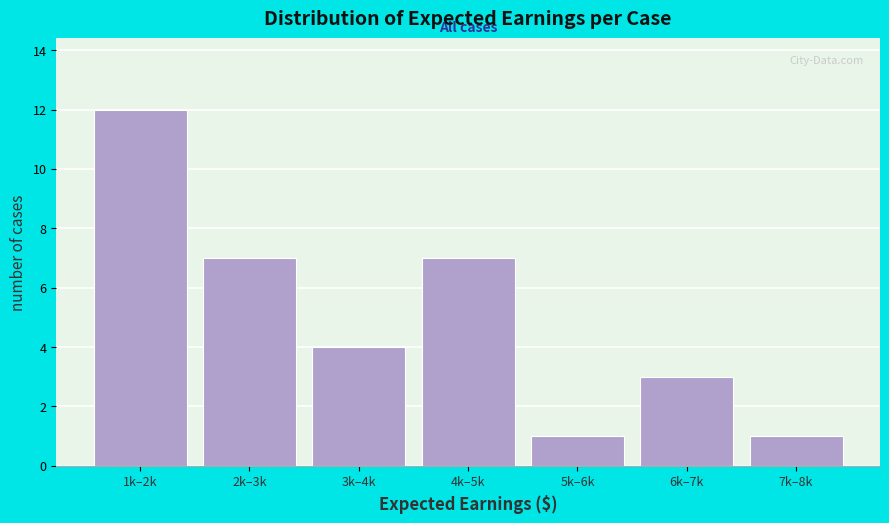

Reading right to left, what are all the values shown in this chart?

7k–8k=1	6k–7k=3	5k–6k=1	4k–5k=7	3k–4k=4	2k–3k=7	1k–2k=12